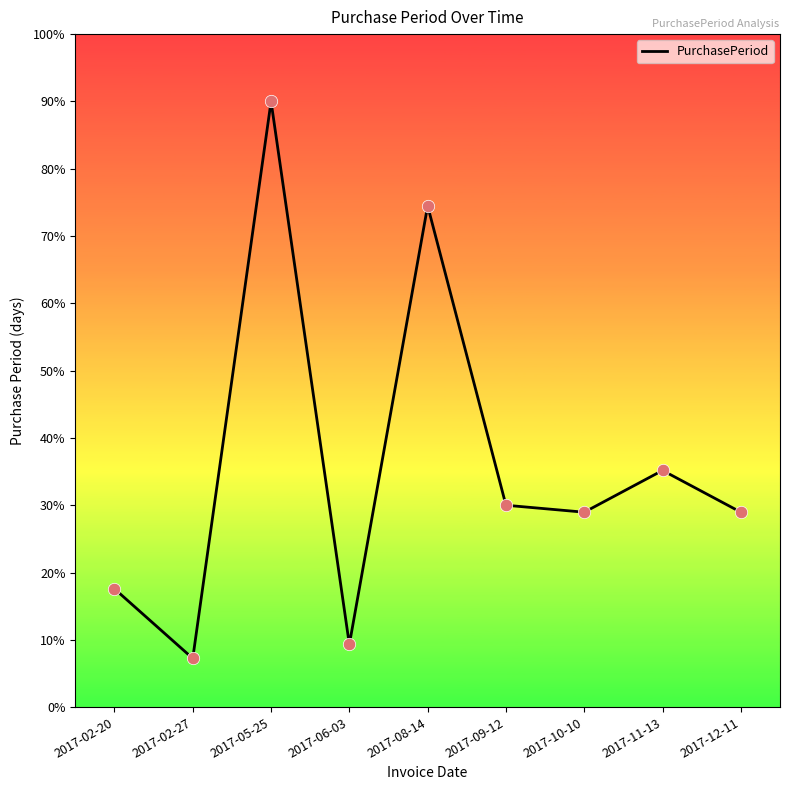

What is the change in value from 2017-02-27 to 2017-12-11?

+21.7